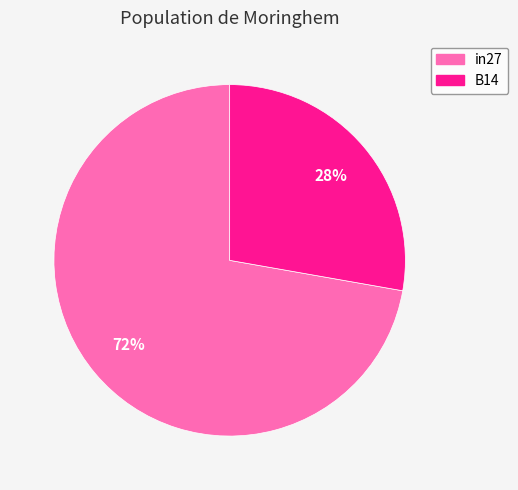

To the nearest percent, what is the difference between the largest and smallest slice percentages?

44%